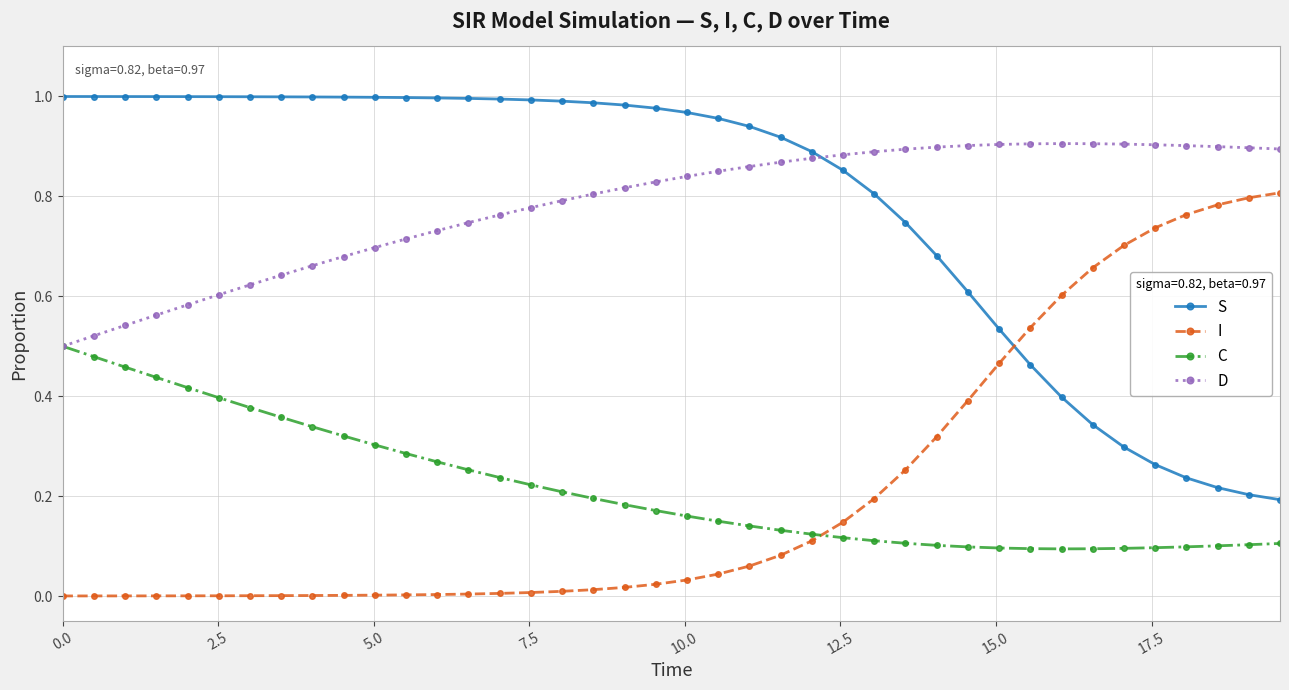

Rank the series by their maximum value, from lowest to highest.

C, I, D, S